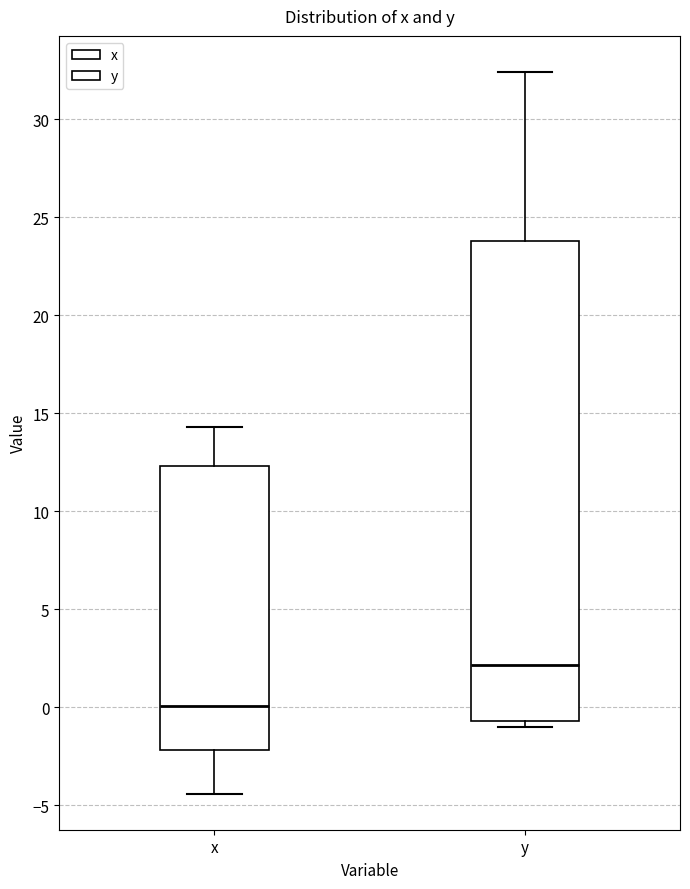

Reading left to right, transcribe this box plot: for each box, give where its median line is, the range the box spans, and where its two whiskers end, as read against the y-axis. The values are not printed on the chart, so give them approximately, as read against the axis.

x: median 0.0, box -2.0 to 12.5, whiskers -4.5 to 14.5
y: median 2.0, box -0.5 to 24.0, whiskers -1.0 to 32.5